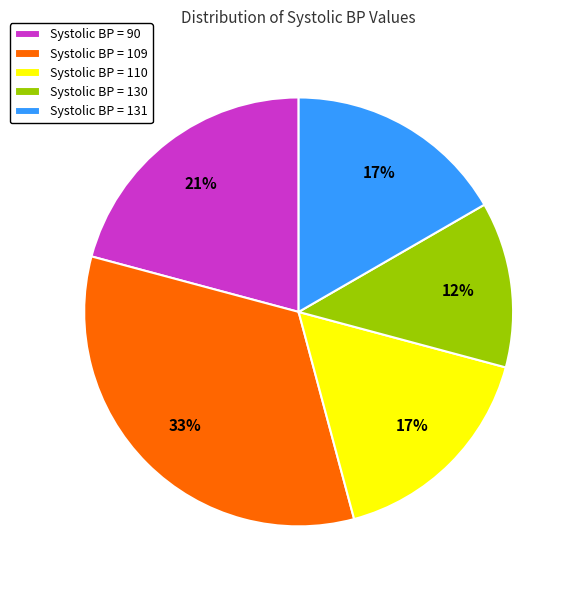

Is the sum of Systolic BP = 110 and Systolic BP = 130 greater than half?

No